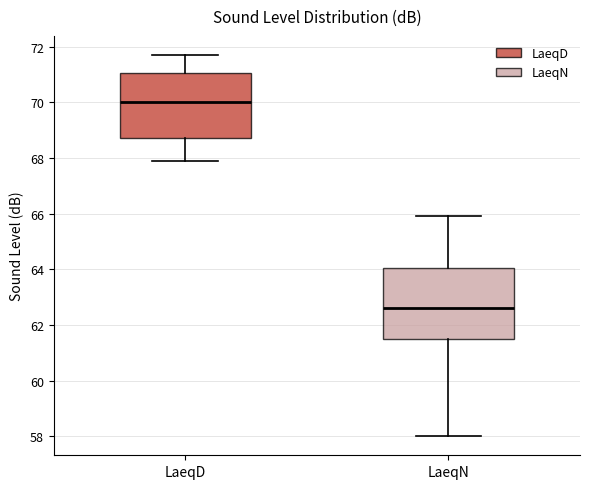

Where is the lower edge of the box for LaeqN on the y-axis? The values are not printed on the chart, so give them approximately, as read against the axis.

61.6